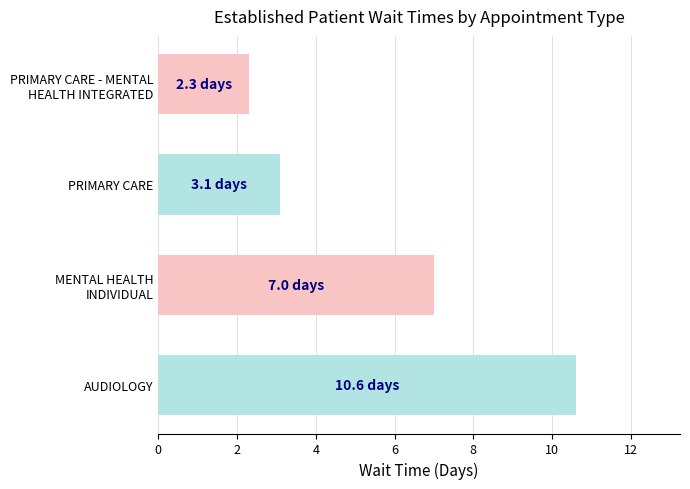

List the labels in order of value, largest first.

AUDIOLOGY, MENTAL HEALTH
INDIVIDUAL, PRIMARY CARE, PRIMARY CARE - MENTAL
HEALTH INTEGRATED